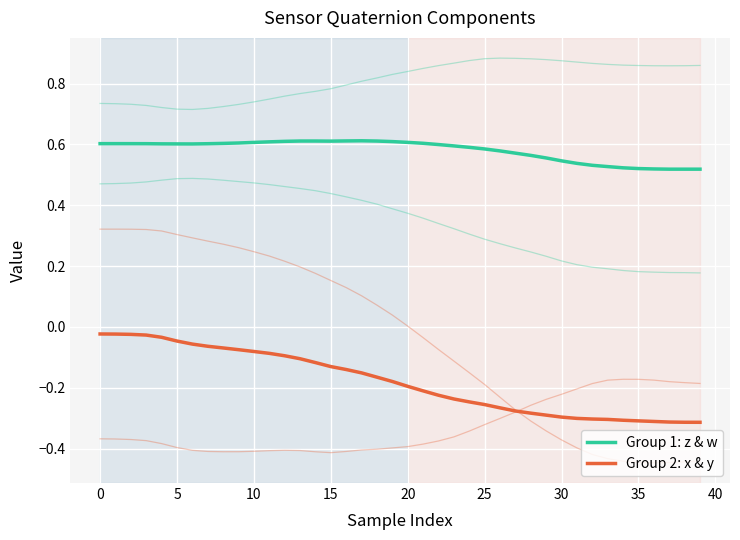

In Group 1: z & w, how many points are lower than both neighbors (excluding endpoints)?

2